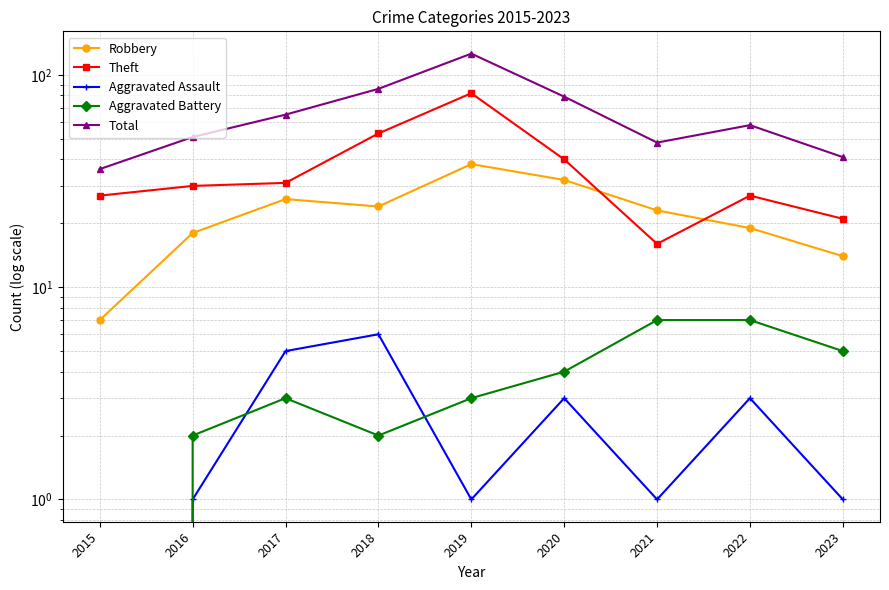

How many data points does each series have?

9